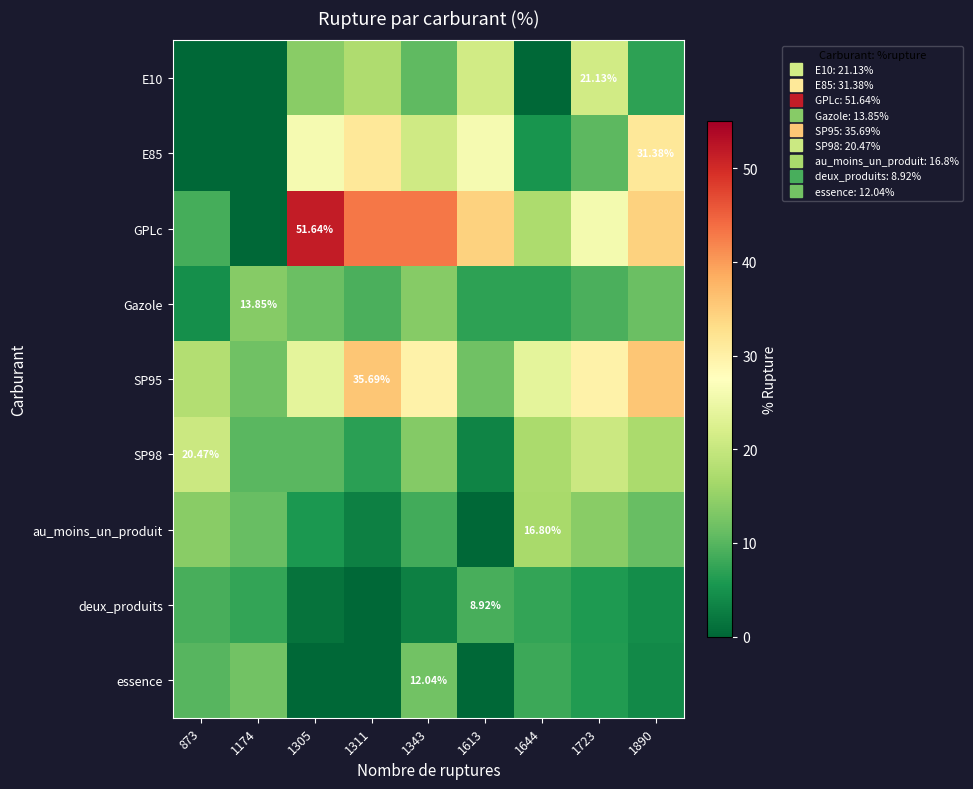

True or false: Gazole has a value of 3.5 at 1305.

False